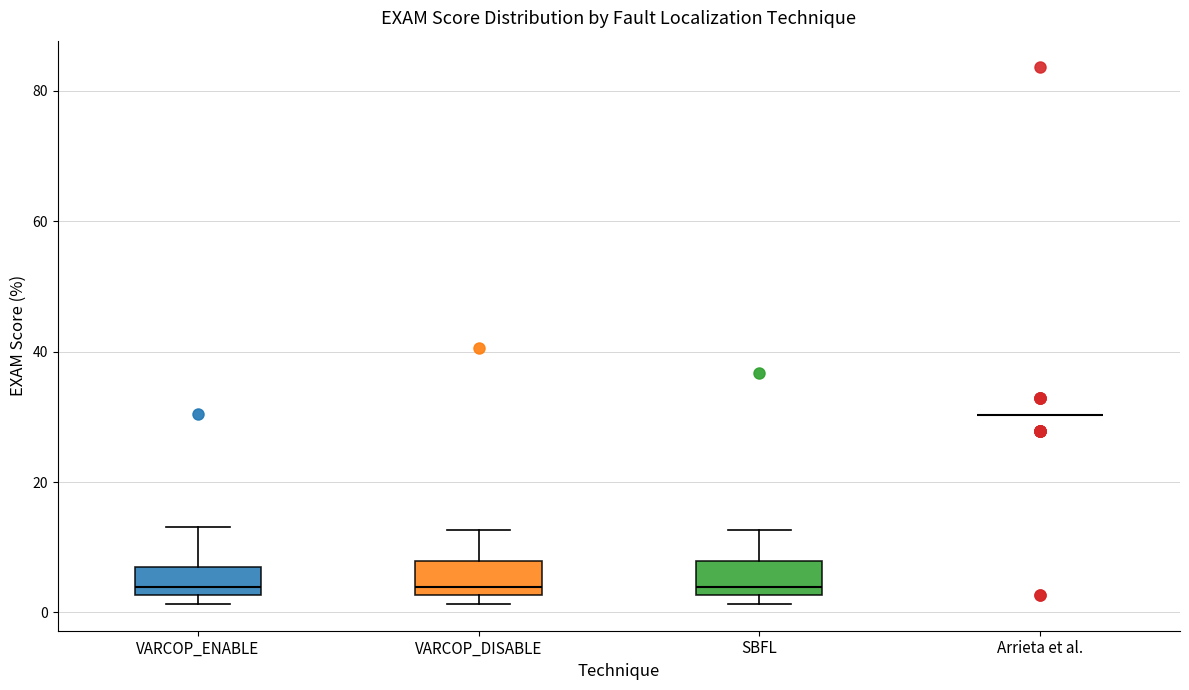

Reading left to right, transcribe this box plot: for each box, give where its median line is, the range the box spans, and where its two whiskers end, as read against the y-axis. The values are not printed on the chart, so give them approximately, as read against the axis.

VARCOP_ENABLE: median 4, box 2 to 6, whiskers 2 (just below the box's lower edge) to 14
VARCOP_DISABLE: median 4, box 2 to 8, whiskers 2 (just below the box's lower edge) to 12
SBFL: median 4, box 2 to 8, whiskers 2 (just below the box's lower edge) to 12
Arrieta et al.: box collapsed to a line at 30, whiskers 30 to 30